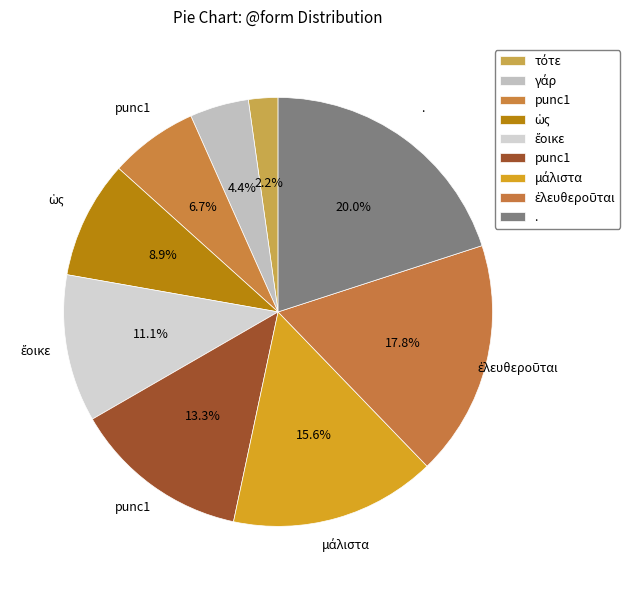

Rank the categories by value from lowest to highest.

τότε, γάρ, punc1, ὡς, ἔοικε, punc1, μάλιστα, ἐλευθεροῦται, .